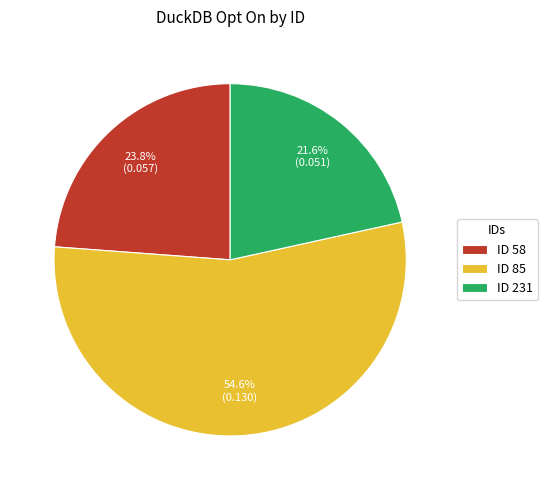

Which category has the smallest portion of the pie?

ID 231